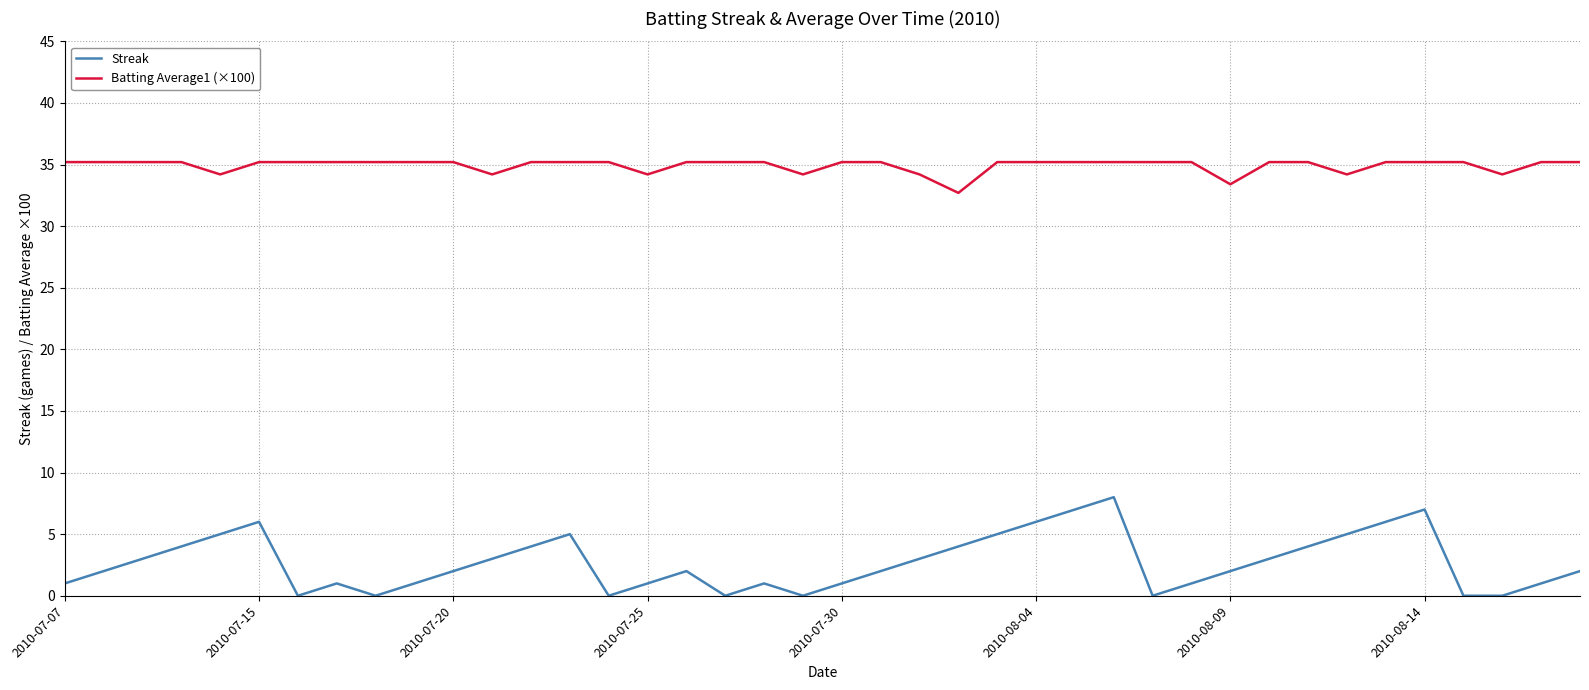

What is the highest value of the Streak series?

8.0